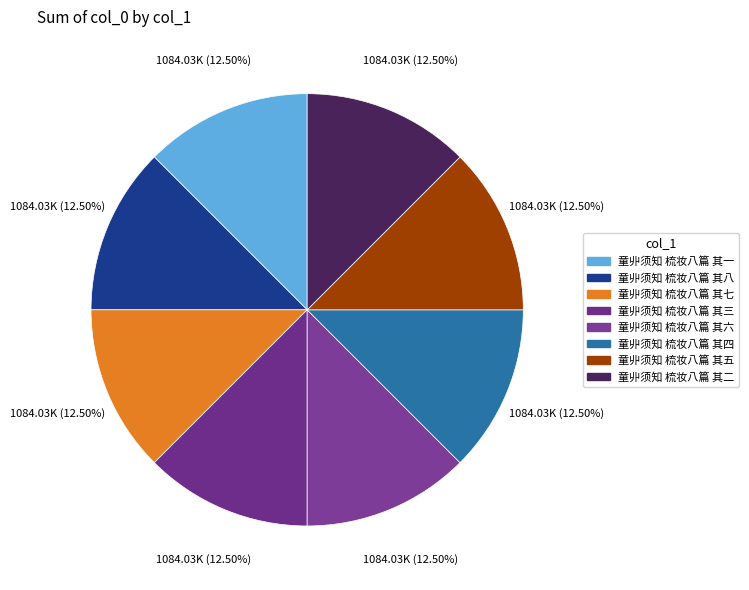

What percentage is NOT represented by 童丱须知 梳妆八篇 其一?

87.5%